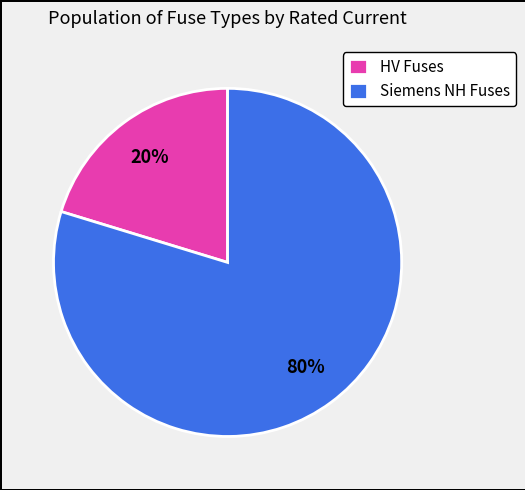

Combined, do HV Fuses and Siemens NH Fuses account for over 50%?

Yes